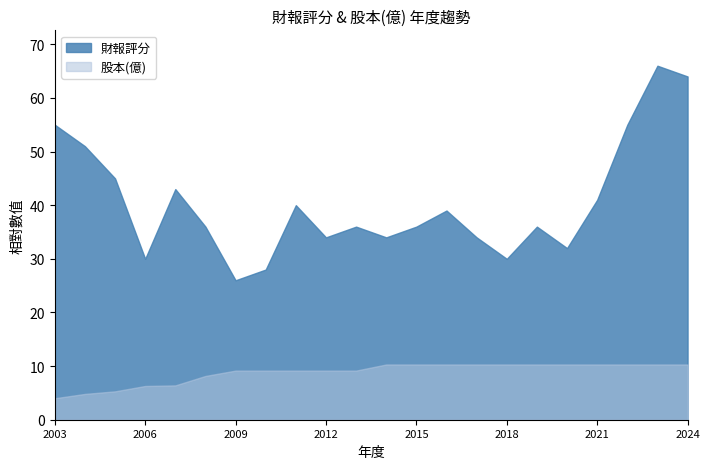

How many data points in 股本(億) are above 10?

11